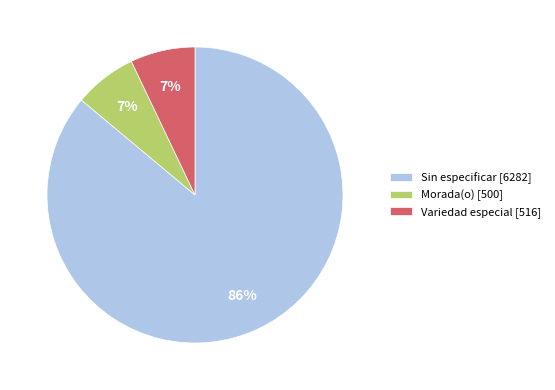

Which slice is the largest?

Sin especificar [6282]